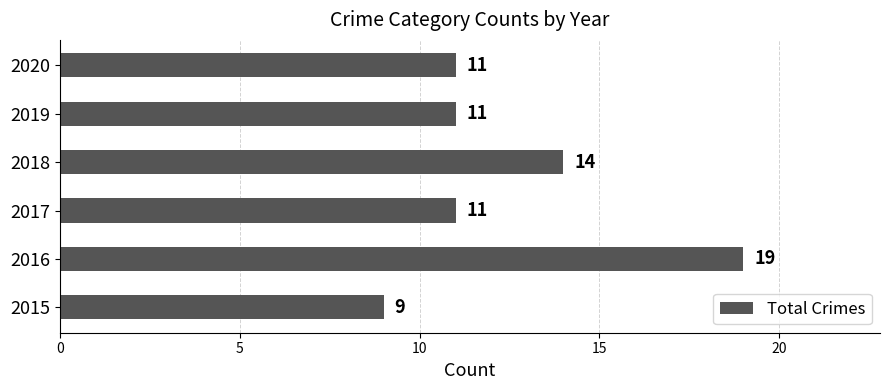

What is the maximum value shown in the chart?

19